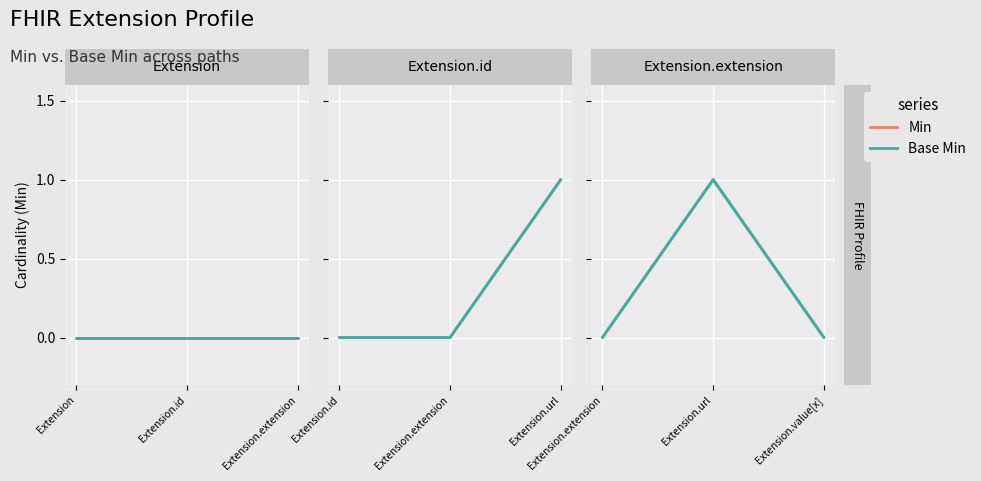

Which series has the widest spread of values?

Min